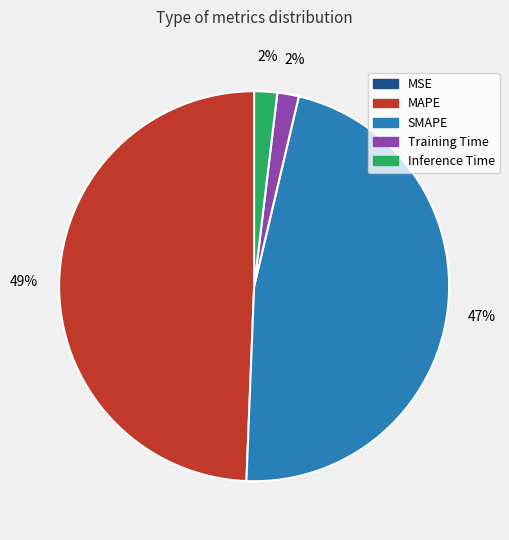

Does Inference Time account for over 50% of the chart?

No